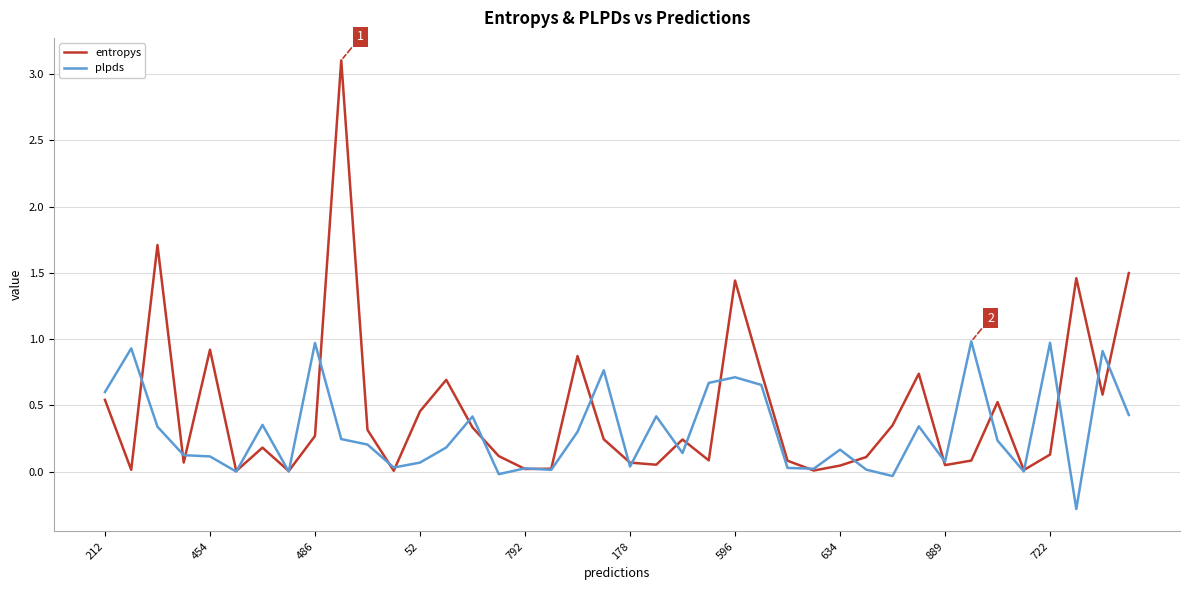

Which series has the widest spread of values?

entropys